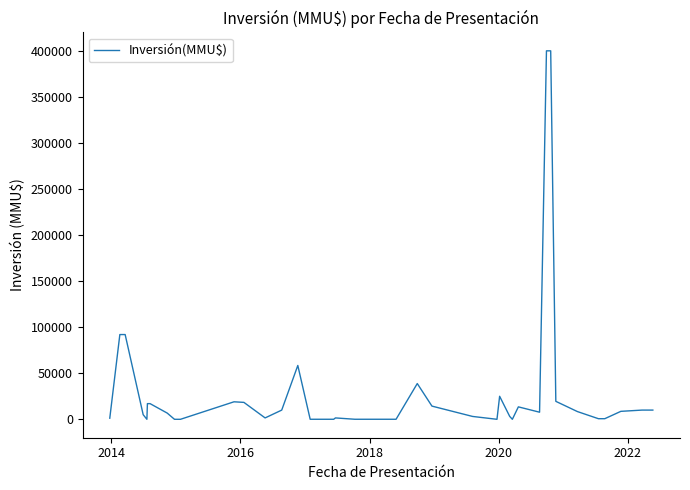

What is the maximum value shown in the chart?

400000